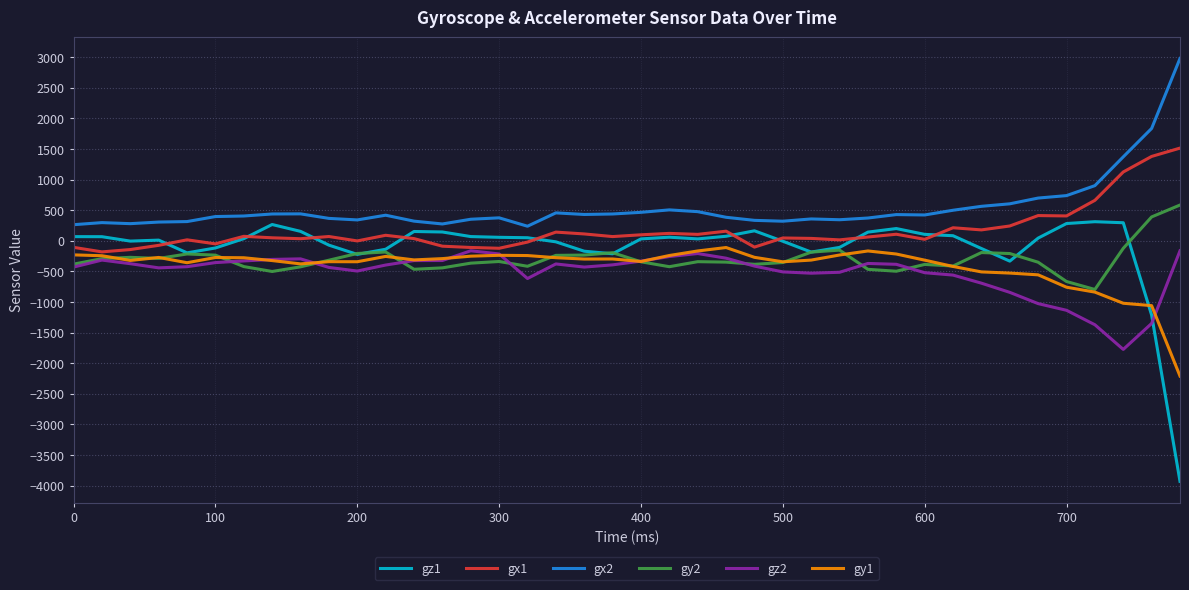

What is the minimum value for gy2?

-795